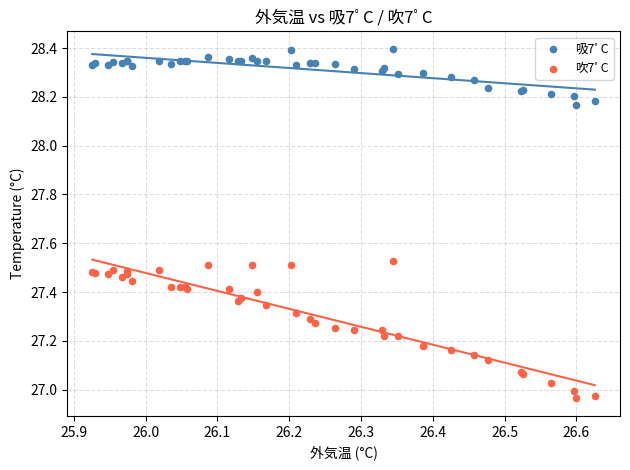

Which series reaches the minimum Y coordinate?

吹7ﾟC